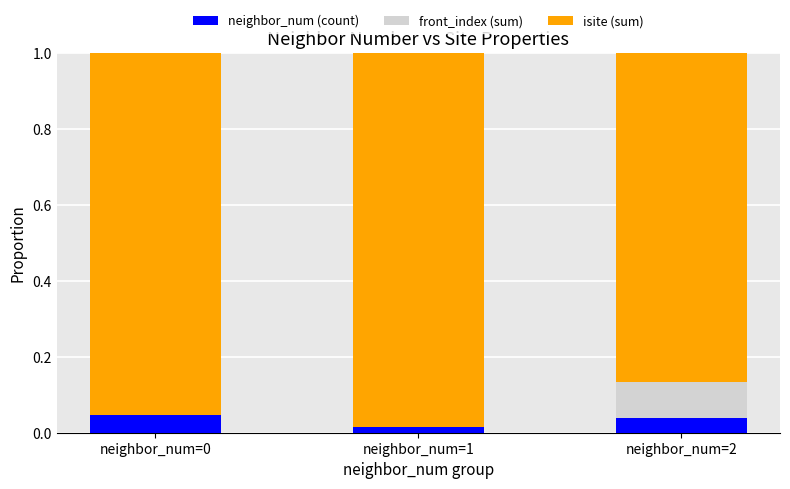

True or false: neighbor_num (count) has a value of 0.0 at neighbor_num=0.

True